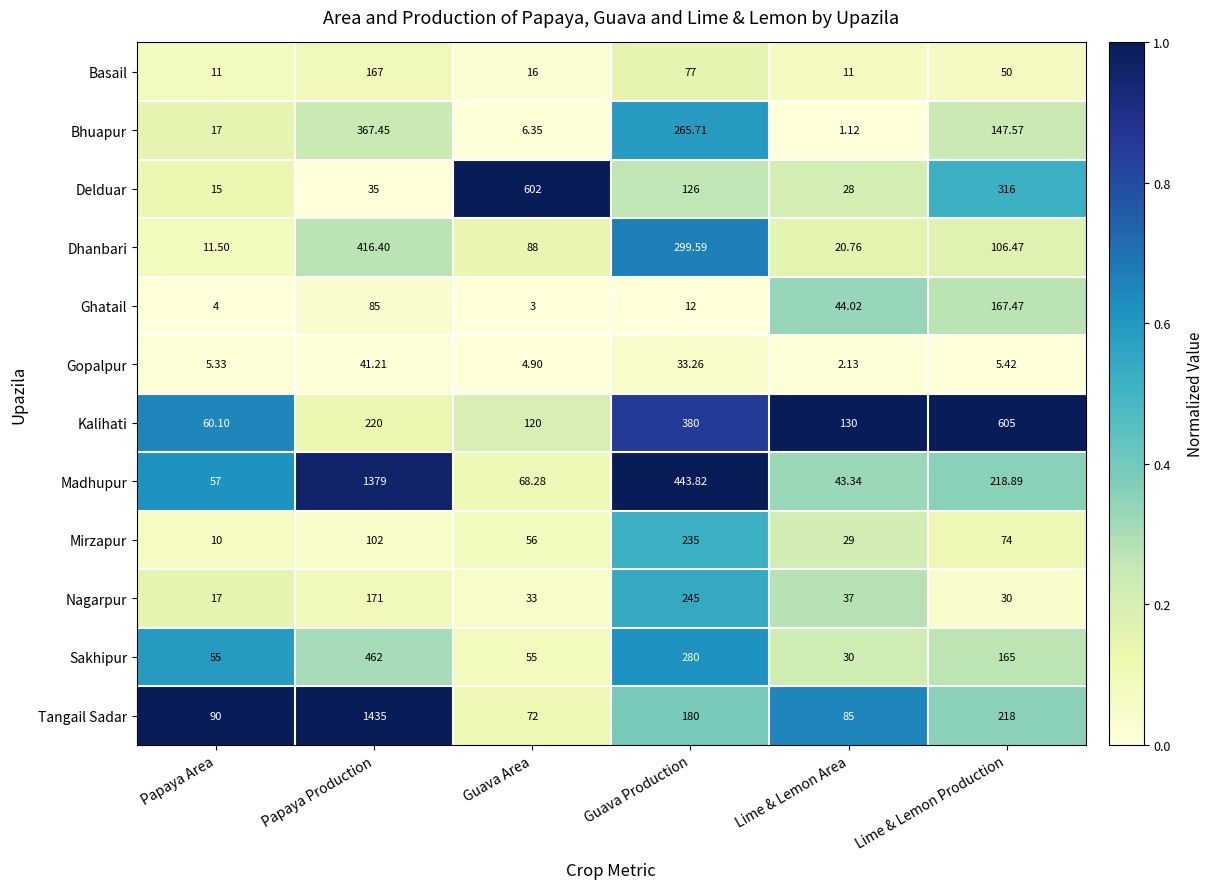

Which series has the largest total across all categories?

Madhupur